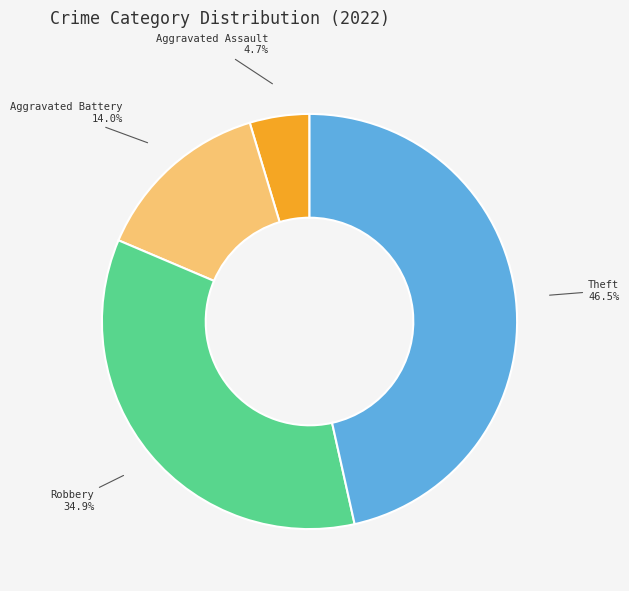

Is there any slice that represents more than half of the pie?

No